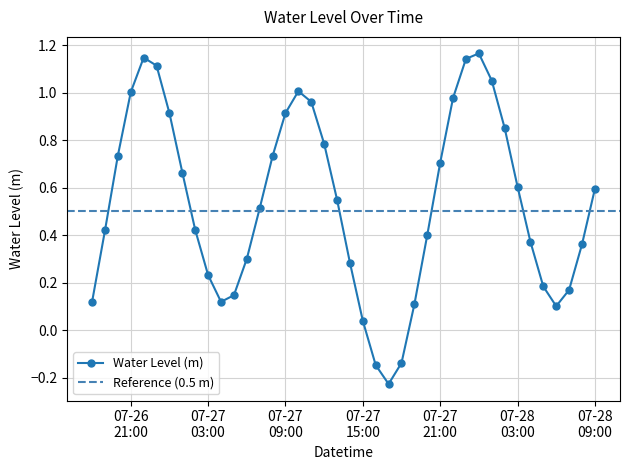

What is the value of the 26th point from the left?

0.1